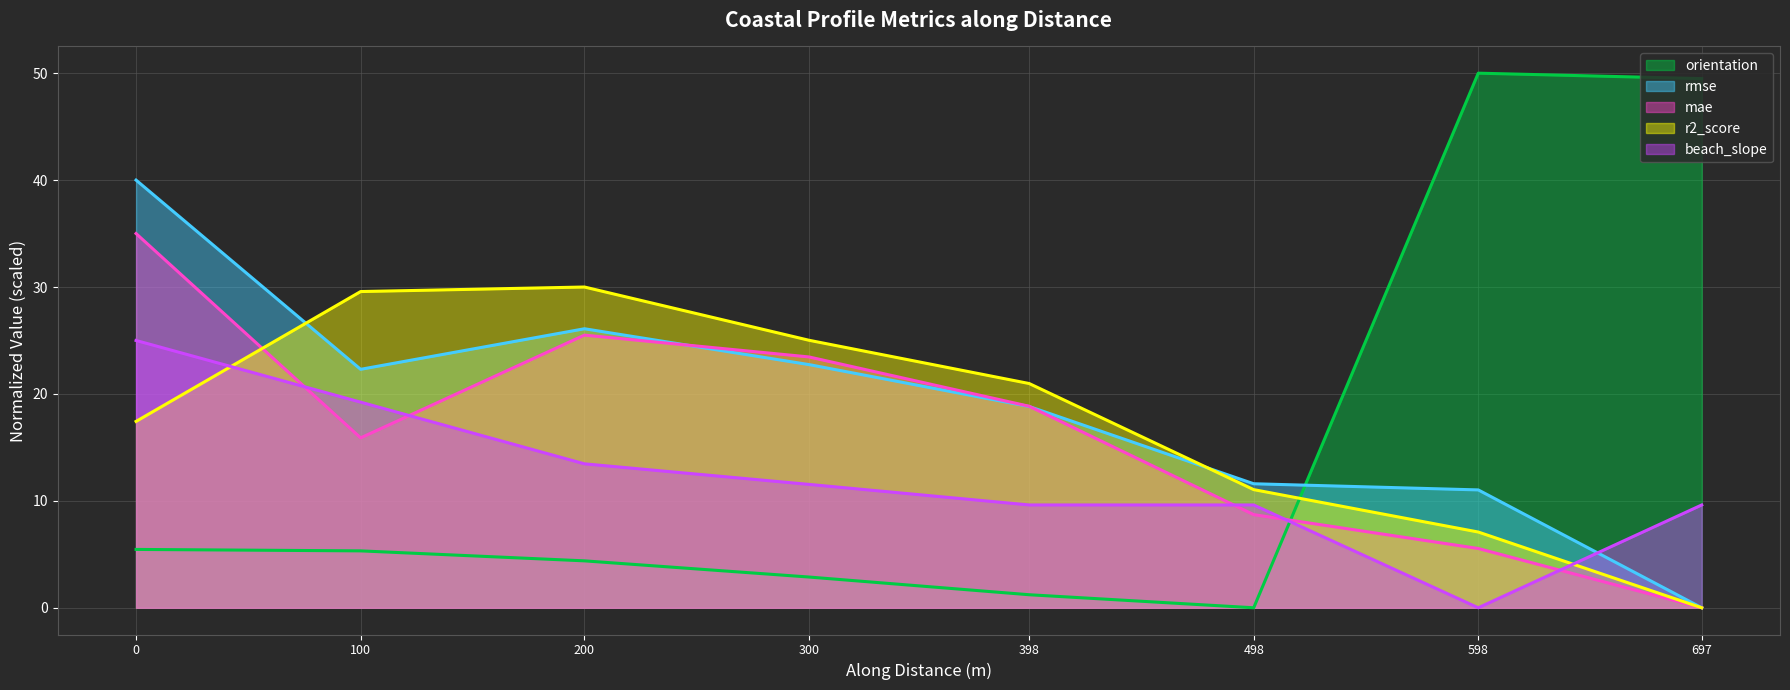

True or false: beach_slope has more than 0 points higher than both neighbors.

False